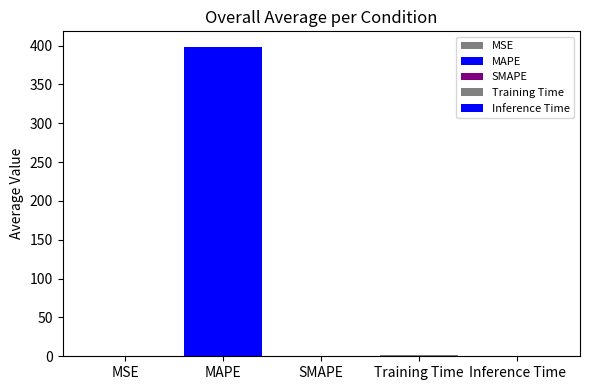

Between MAPE and Training Time, which is larger?

MAPE